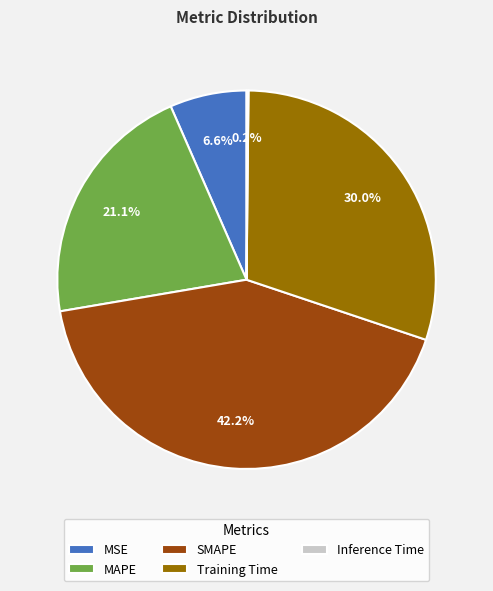

Does any single category account for the majority?

No